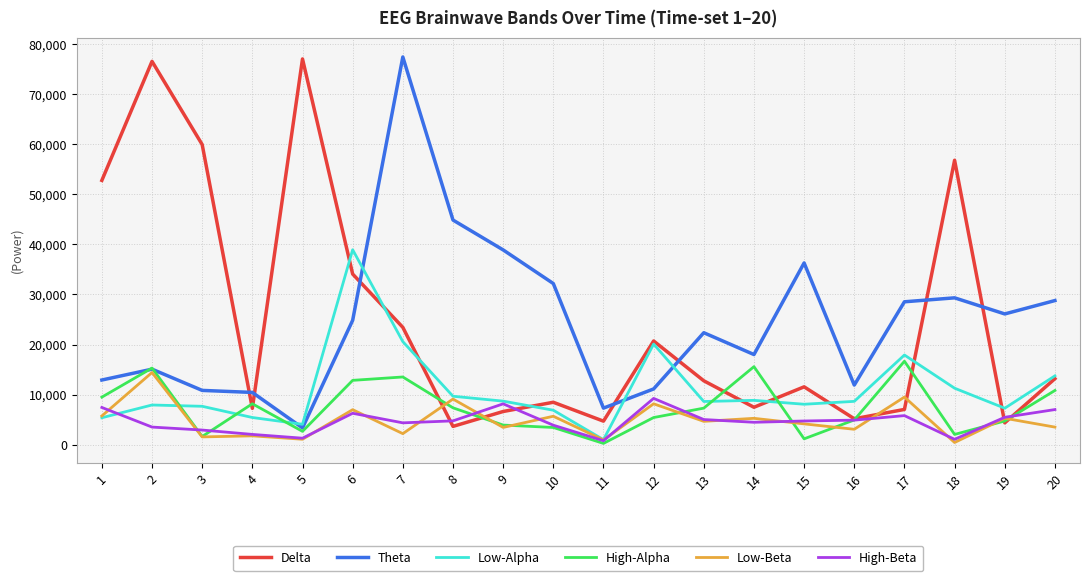

The High-Alpha series shows 2668 at 5. True or false?

True